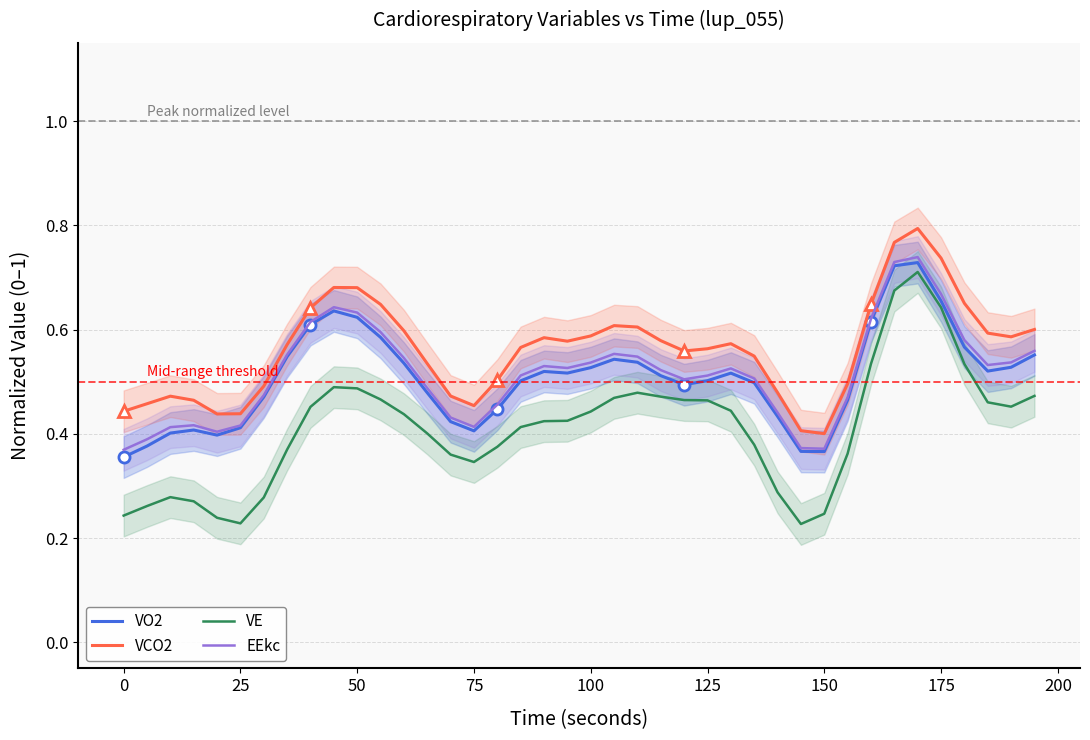

Reading right to left, list all the values displayed in this chart.

VO2: 0.6	0.5	0.5	0.6	0.7	0.7	0.7	0.6	0.5	0.4	0.4	0.4	0.5	0.5	0.5	0.5	0.5	0.5	0.5	0.5	0.5	0.5	0.5	0.4	0.4	0.4	0.5	0.5	0.6	0.6	0.6	0.6	0.5	0.5	0.4	0.4	0.4	0.4	0.4	0.4
VCO2: 0.6	0.6	0.6	0.7	0.7	0.8	0.8	0.6	0.5	0.4	0.4	0.5	0.5	0.6	0.6	0.6	0.6	0.6	0.6	0.6	0.6	0.6	0.6	0.5	0.5	0.5	0.5	0.6	0.6	0.7	0.7	0.6	0.6	0.5	0.4	0.4	0.5	0.5	0.5	0.4
VE: 0.5	0.5	0.5	0.5	0.6	0.7	0.7	0.5	0.4	0.2	0.2	0.3	0.4	0.4	0.5	0.5	0.5	0.5	0.5	0.4	0.4	0.4	0.4	0.4	0.3	0.4	0.4	0.4	0.5	0.5	0.5	0.5	0.4	0.3	0.2	0.2	0.3	0.3	0.3	0.2
EEkc: 0.6	0.5	0.5	0.6	0.7	0.7	0.7	0.6	0.5	0.4	0.4	0.4	0.5	0.5	0.5	0.5	0.5	0.5	0.6	0.5	0.5	0.5	0.5	0.5	0.4	0.4	0.5	0.5	0.6	0.6	0.6	0.6	0.6	0.5	0.4	0.4	0.4	0.4	0.4	0.4